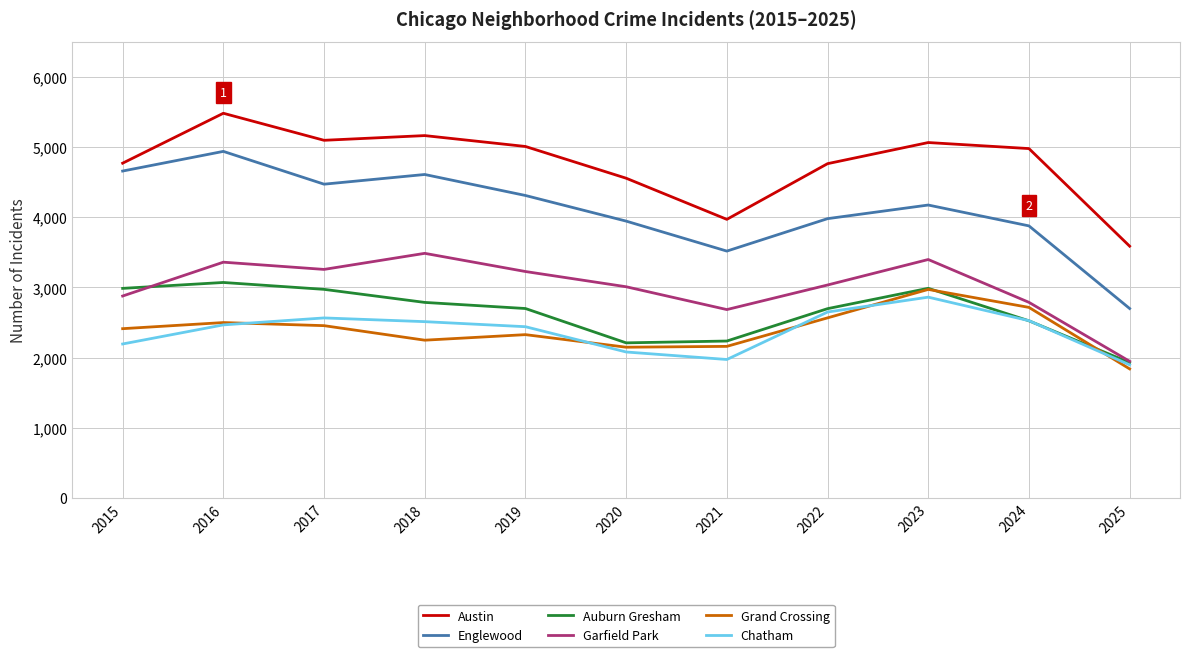

Which series has the largest total across all categories?

Austin